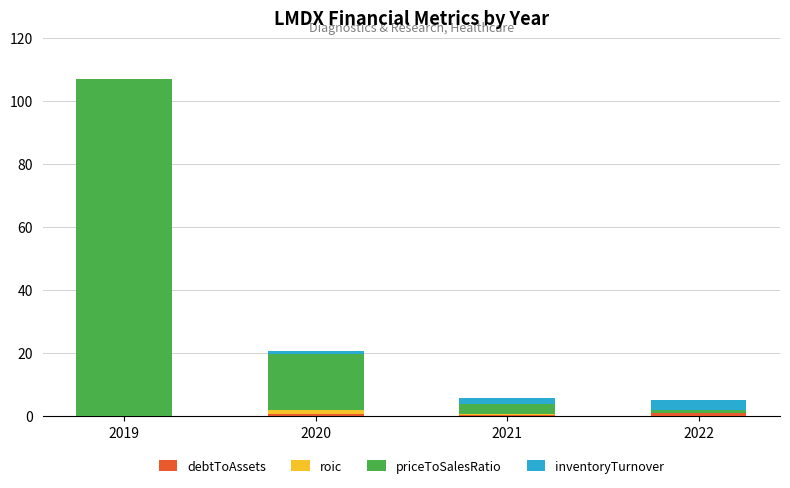

At which category is the sum across all series the highest?

2019